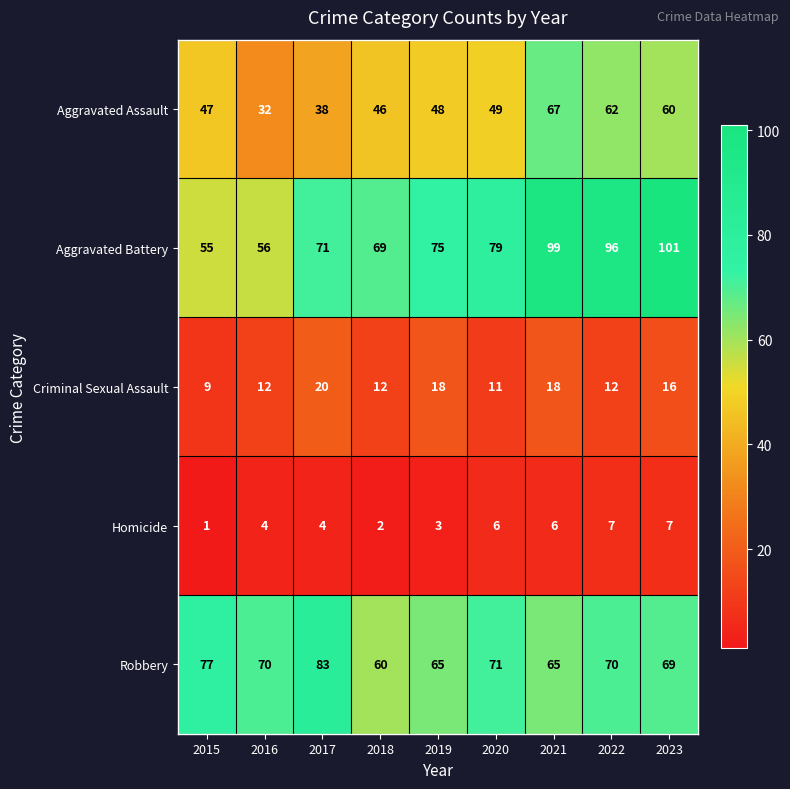

Which series has the widest spread of values?

Aggravated Battery